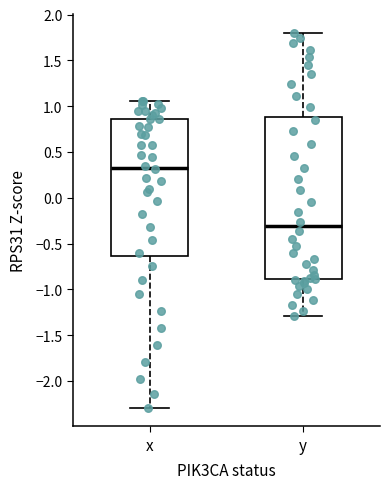

Which box is the tallest, from its lower edge to its upper edge?

y